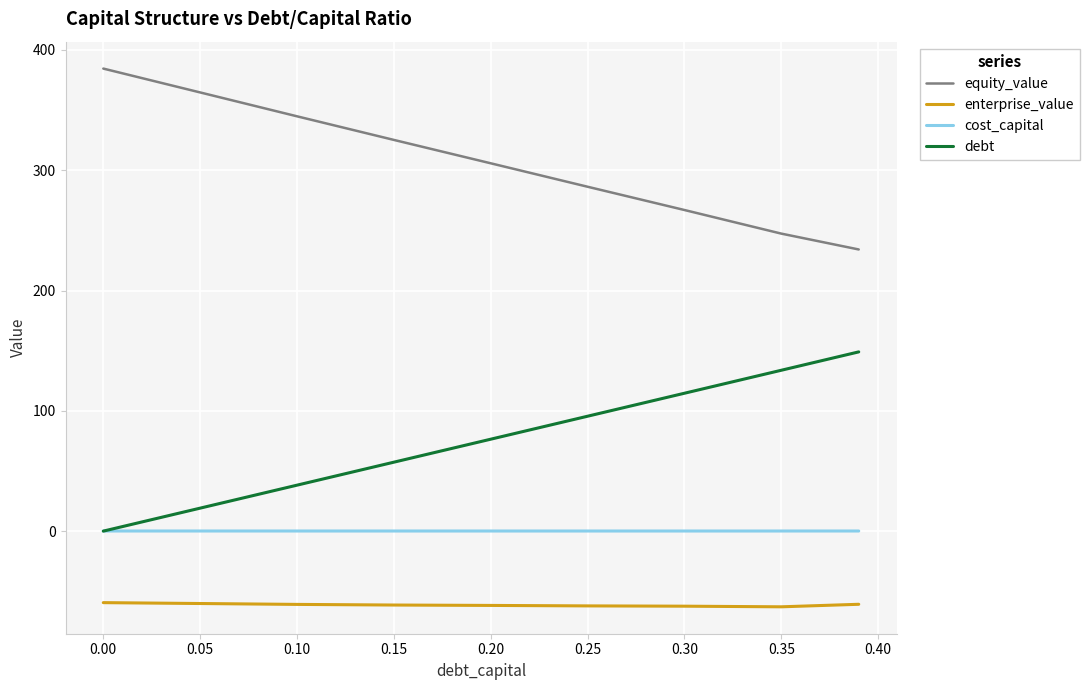

Count the cost_capital values in the range 0 to 1.

9